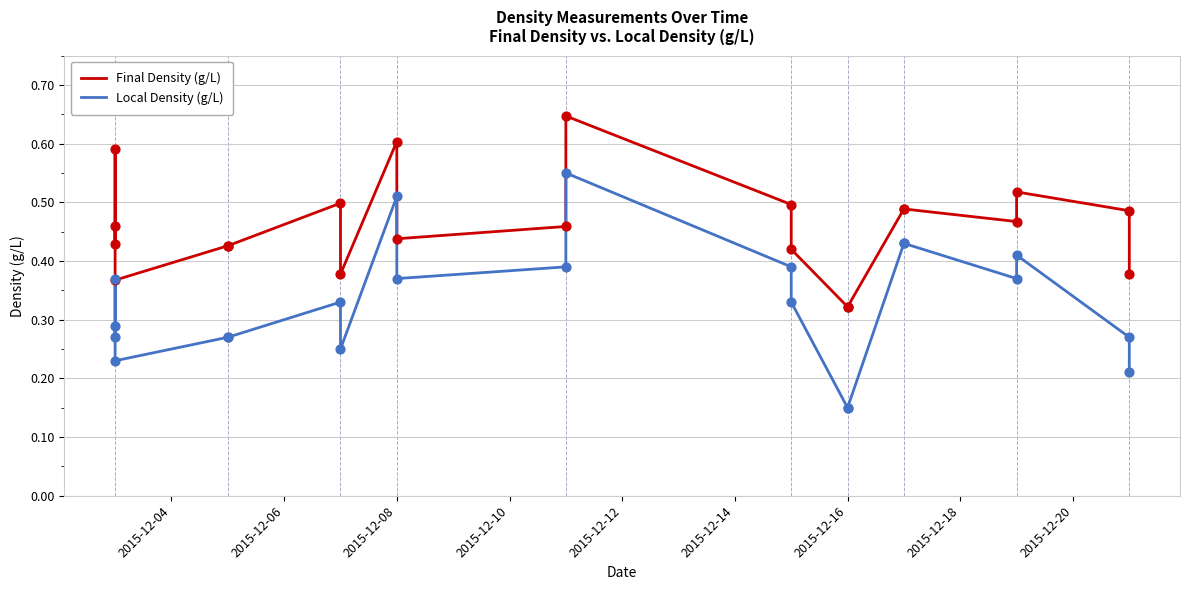

Is the value of Local Density (g/L) at 13 greater than the value of Final Density (g/L) at 2015-12-14?

No